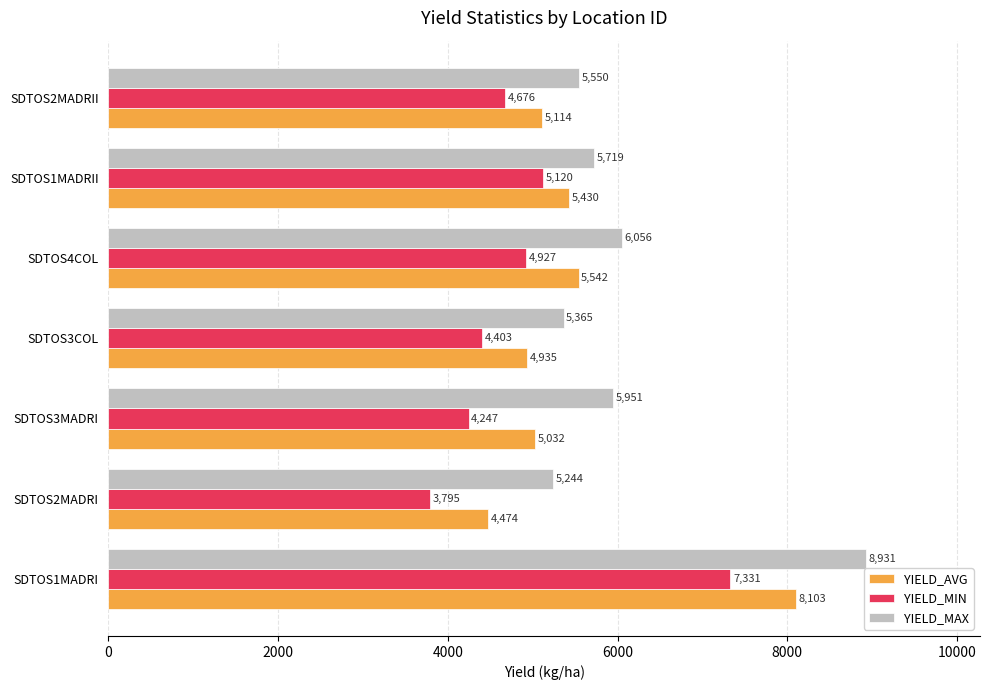

What is the average value of the YIELD_MAX series?

6116.6